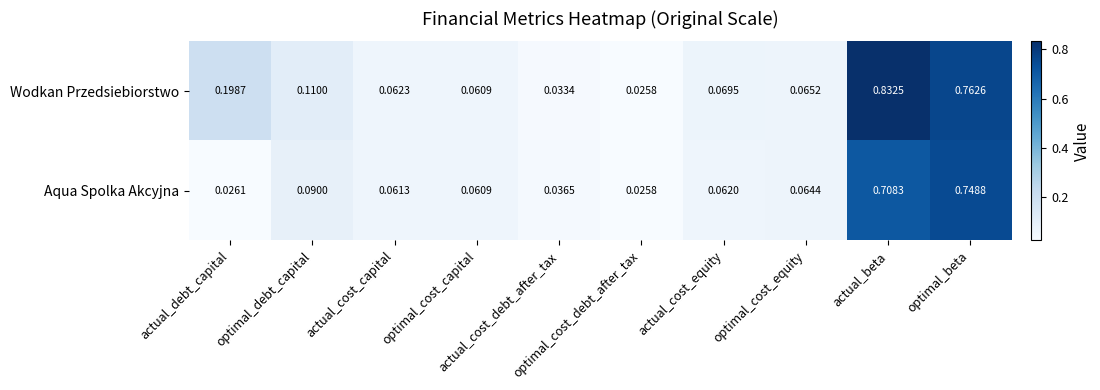

List the series in order of their overall mean, lowest first.

Aqua Spolka Akcyjna, Wodkan Przedsiebiorstwo